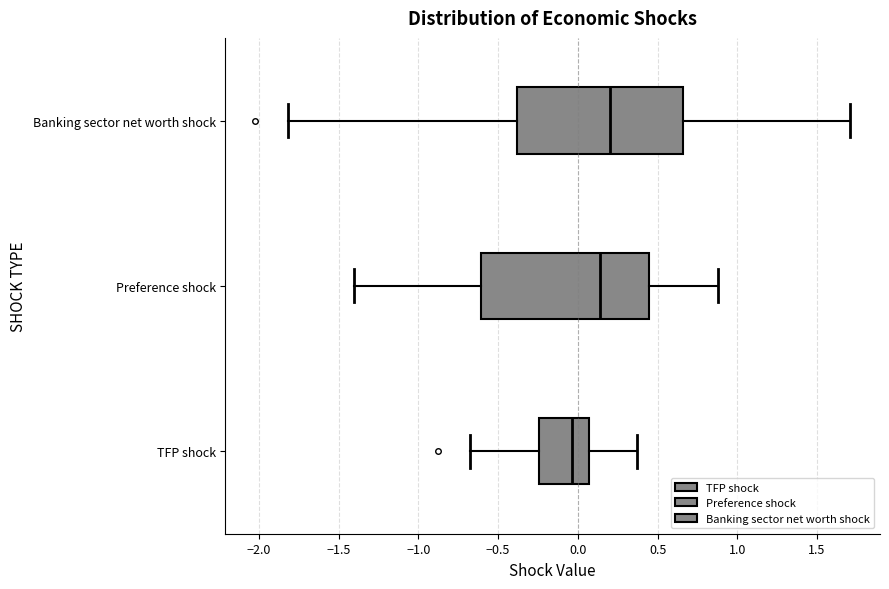

Reading bottom to top, read every box against the x-axis: the position of its median line, the range the box covers, and the ends of its whiskers. The values are not printed on the chart, so give them approximately, as read against the axis.

TFP shock: median -0.05, box -0.25 to 0.05, whiskers -0.70 to 0.35
Preference shock: median 0.15, box -0.60 to 0.45, whiskers -1.40 to 0.90
Banking sector net worth shock: median 0.20, box -0.40 to 0.65, whiskers -1.80 to 1.70